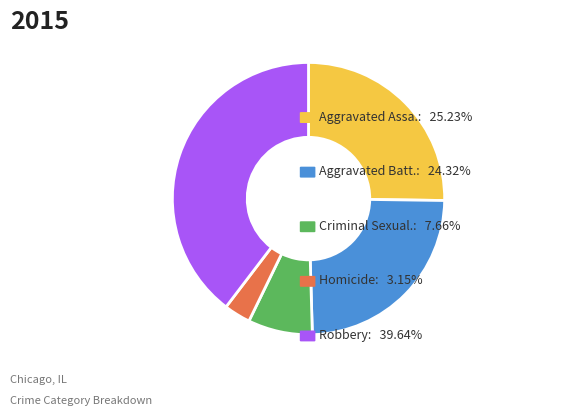

Is there a majority slice in this chart?

No